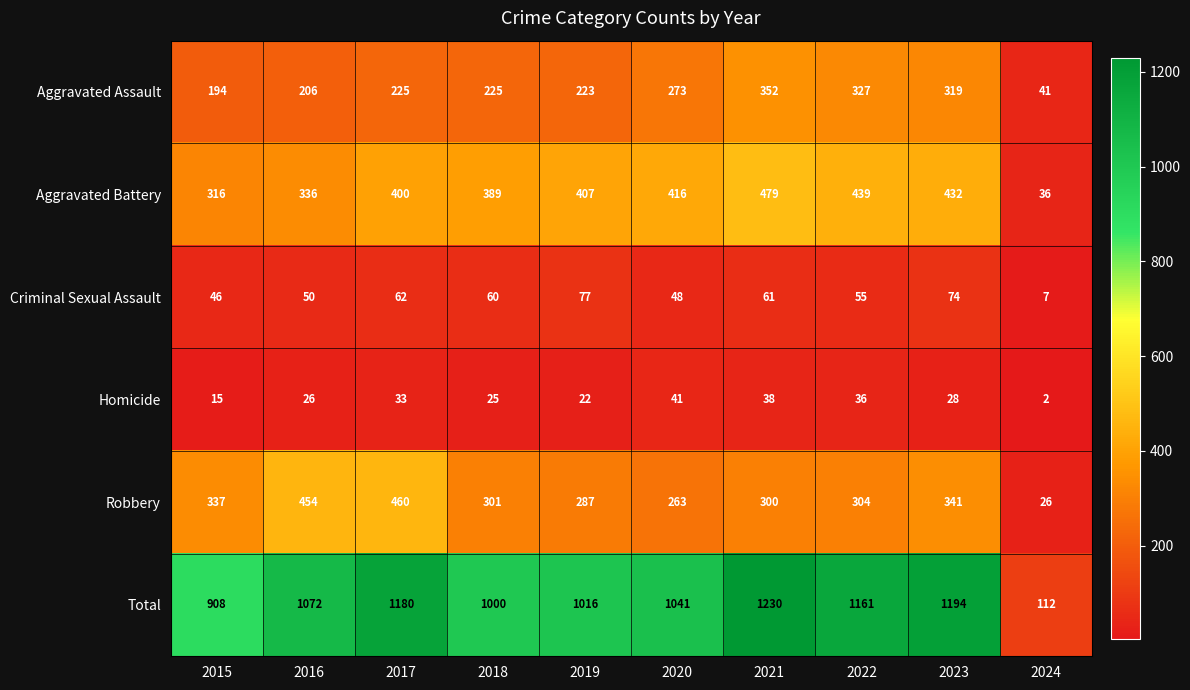

The Criminal Sexual Assault series shows 62 at 2017. True or false?

True